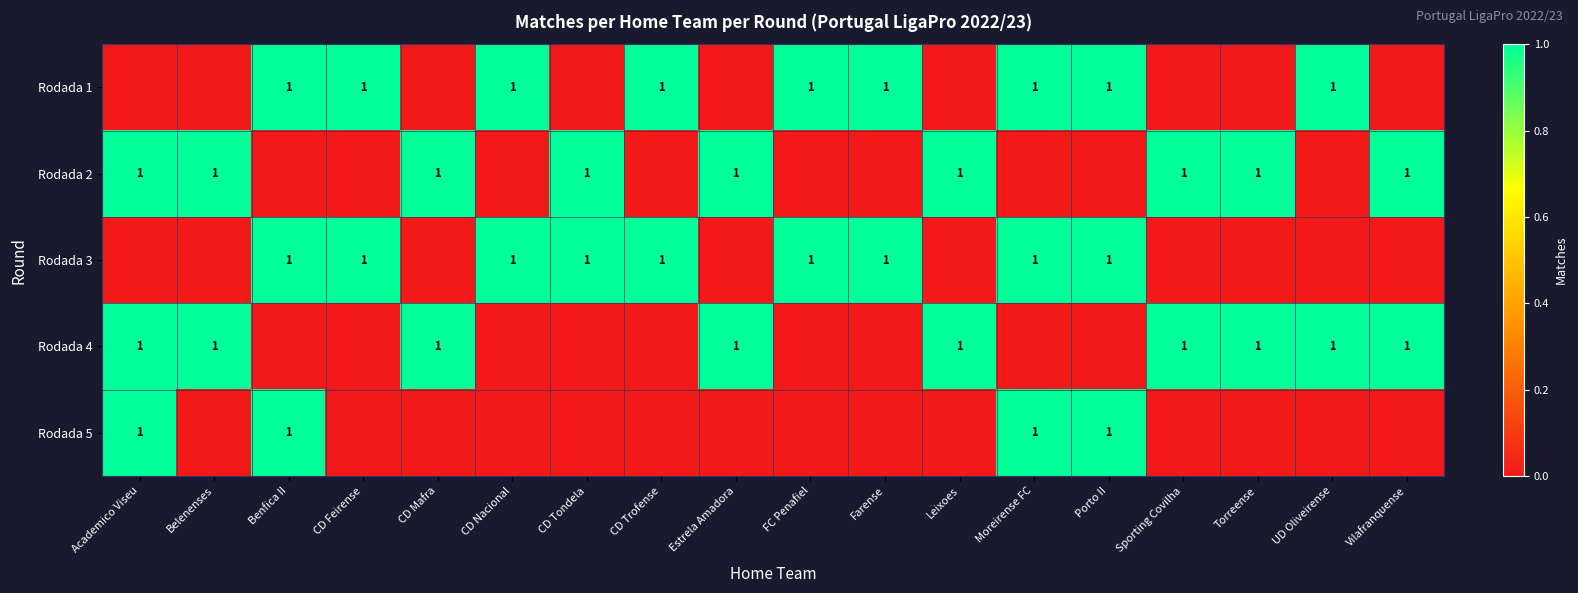

How many data points does each series have?

18